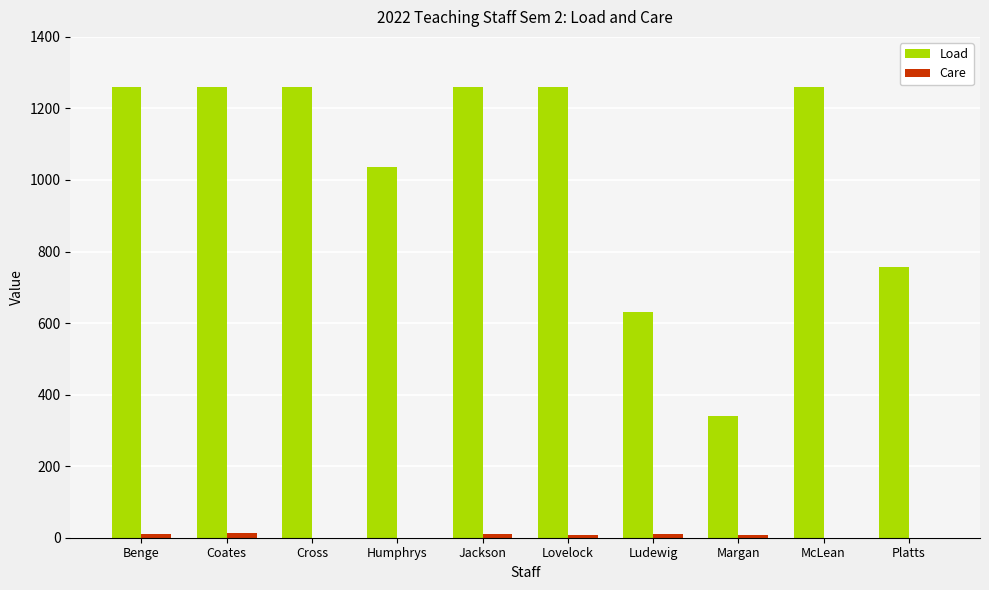

Which series changed the most between Cross and Humphrys?

Load